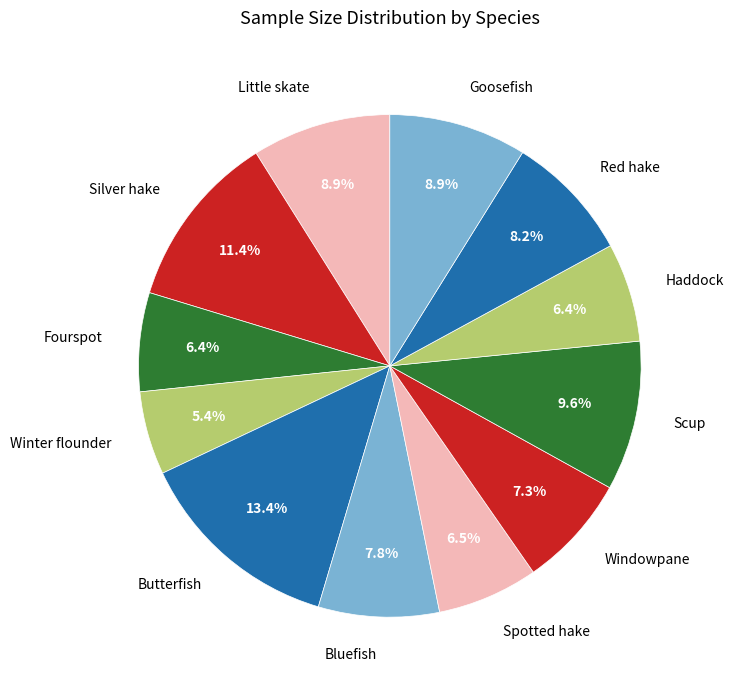

Between Fourspot and Winter flounder, which is larger?

Fourspot